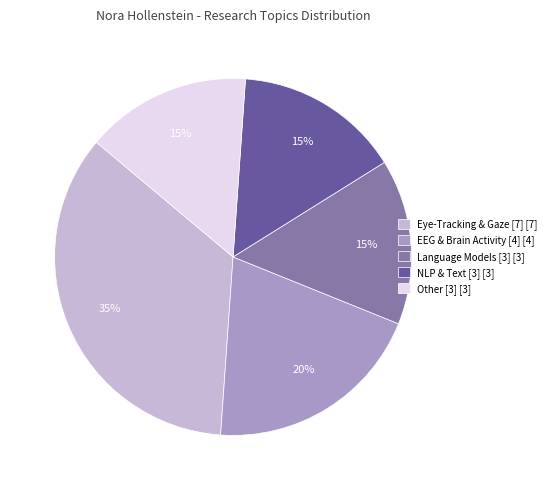

Count the number of slices in the pie.

5